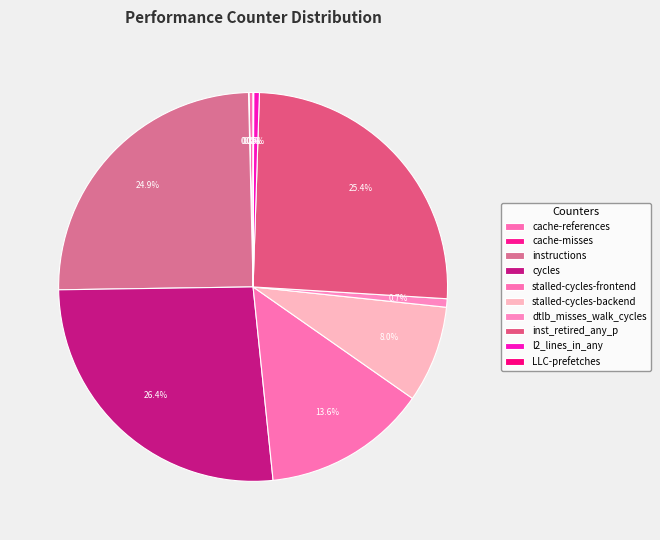

The l2_lines_in_any slice represents 0% of the pie. True or false?

True